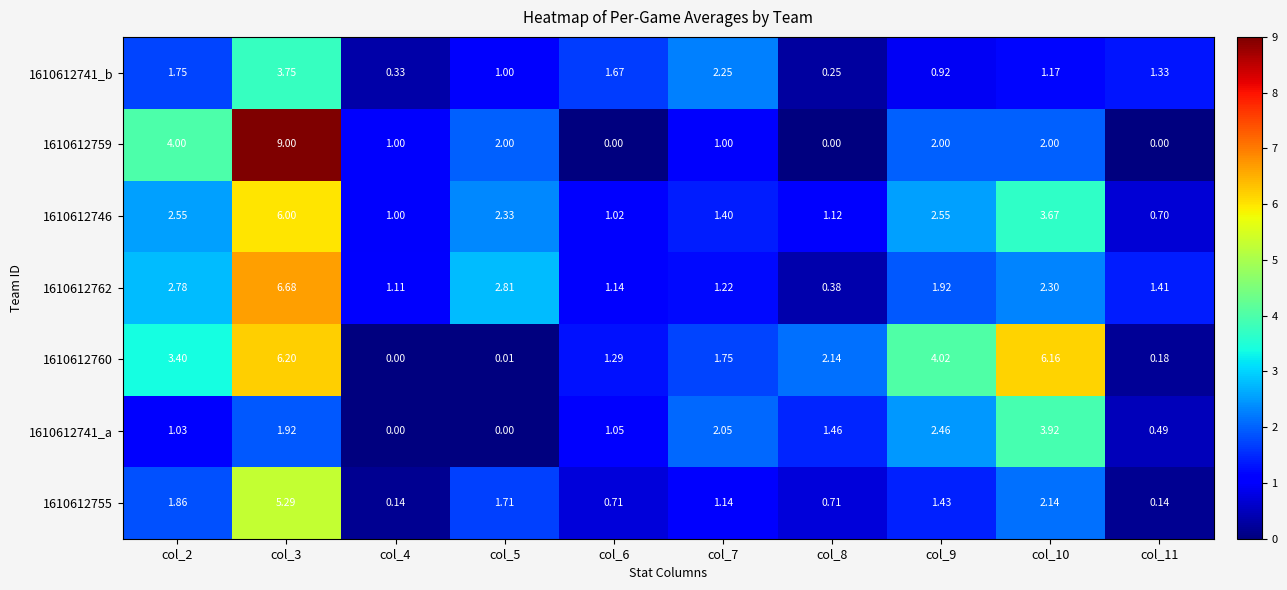

Is the value of 1610612746 at col_8 greater than the value of 1610612741_a at col_6?

Yes